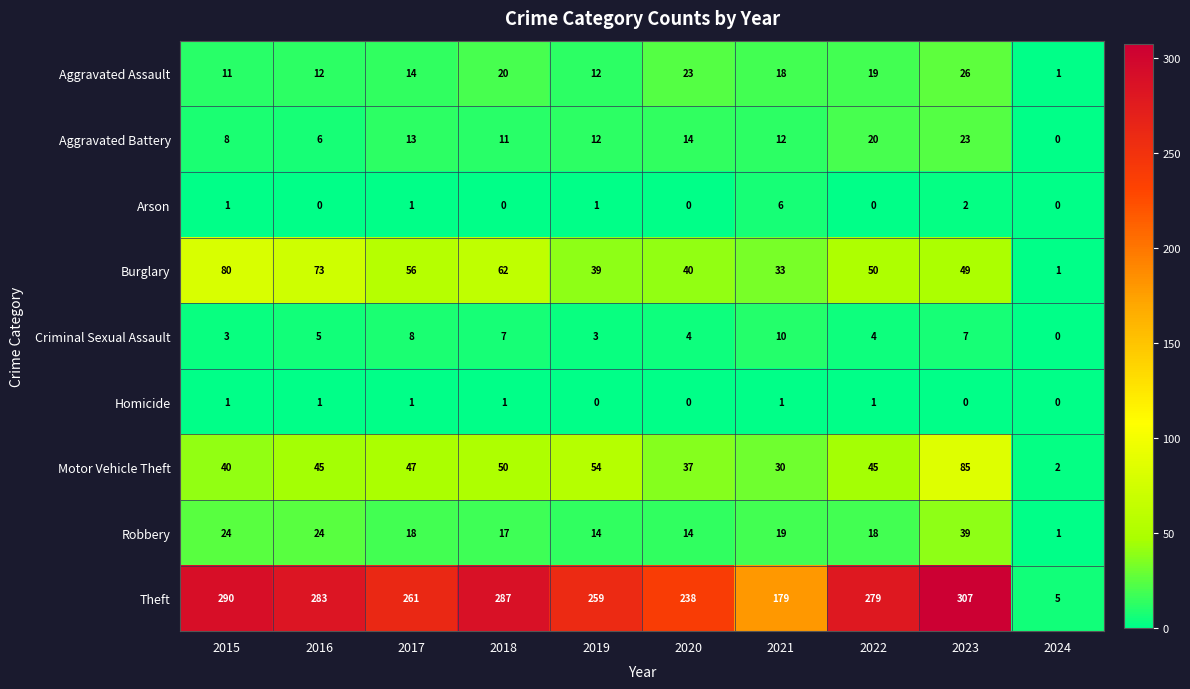

What is the total value across all series at 2022?

436